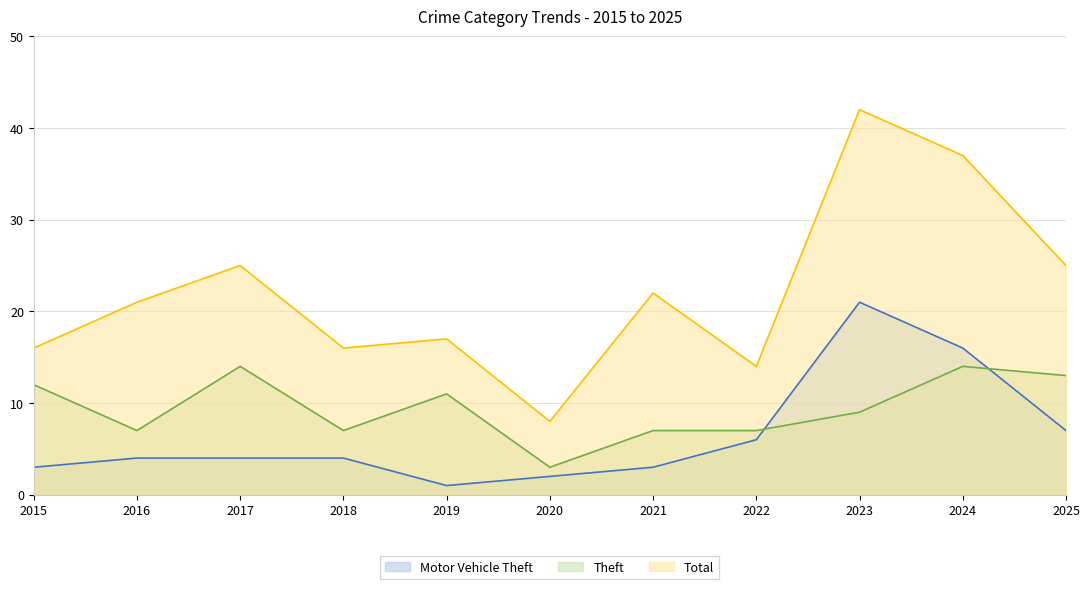

At which category does Motor Vehicle Theft reach its first local peak?

2023